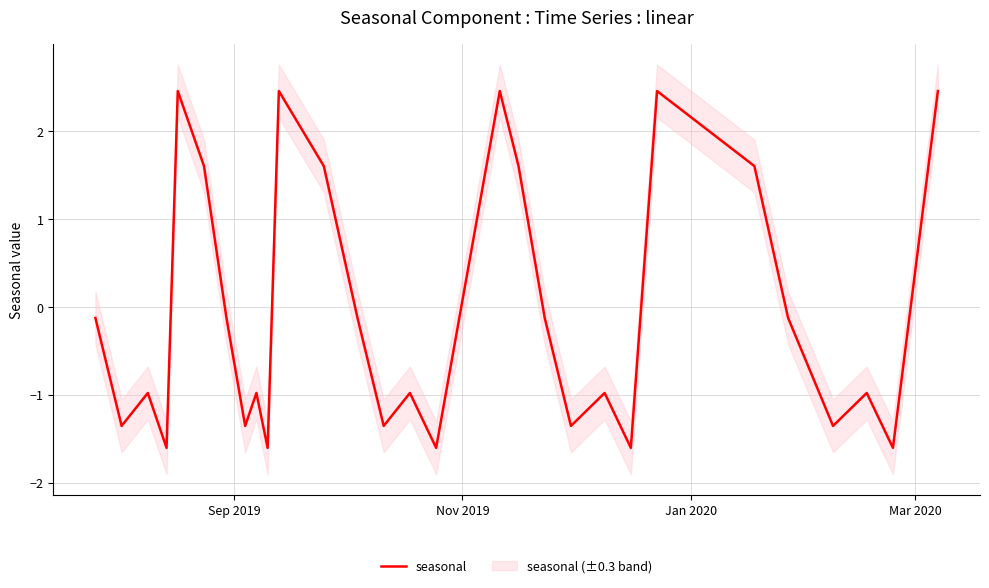

What is the lowest value of the seasonal series?

-1.6